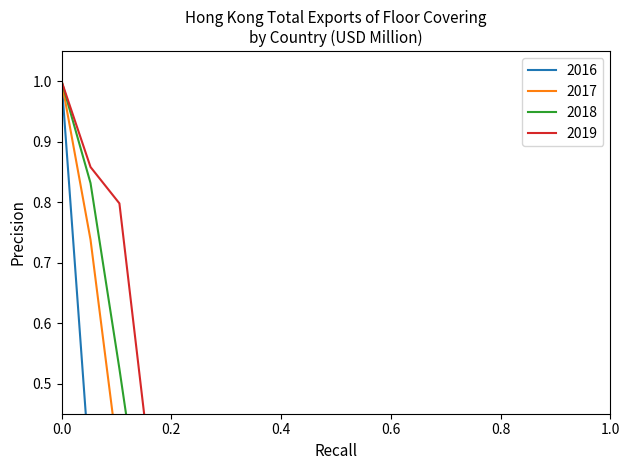

Which series has the largest total across all categories?

2019